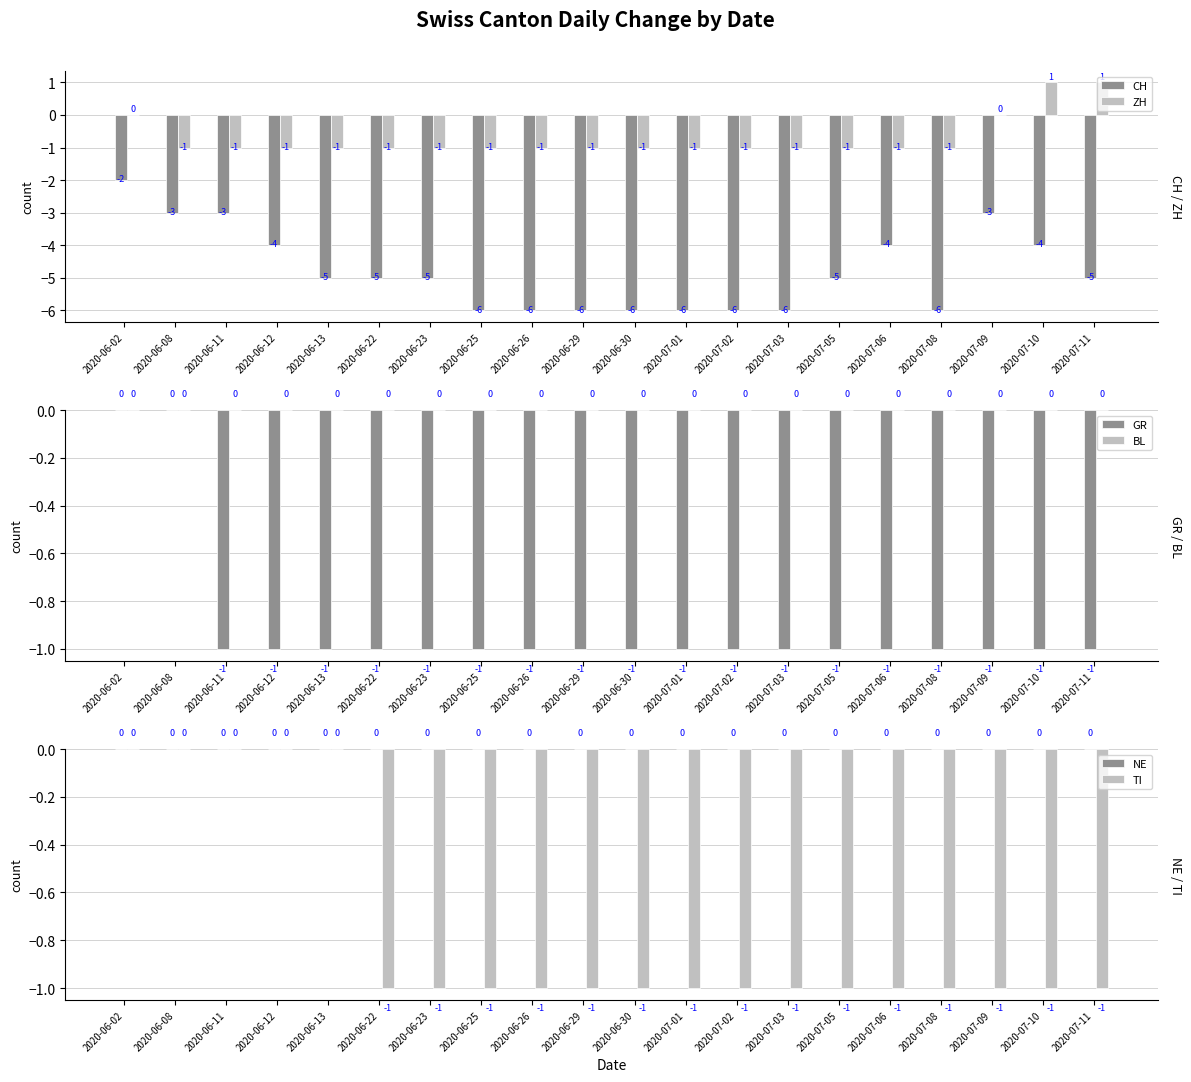

What are all the series names shown in the legend?

CH, ZH, GR, BL, NE, TI